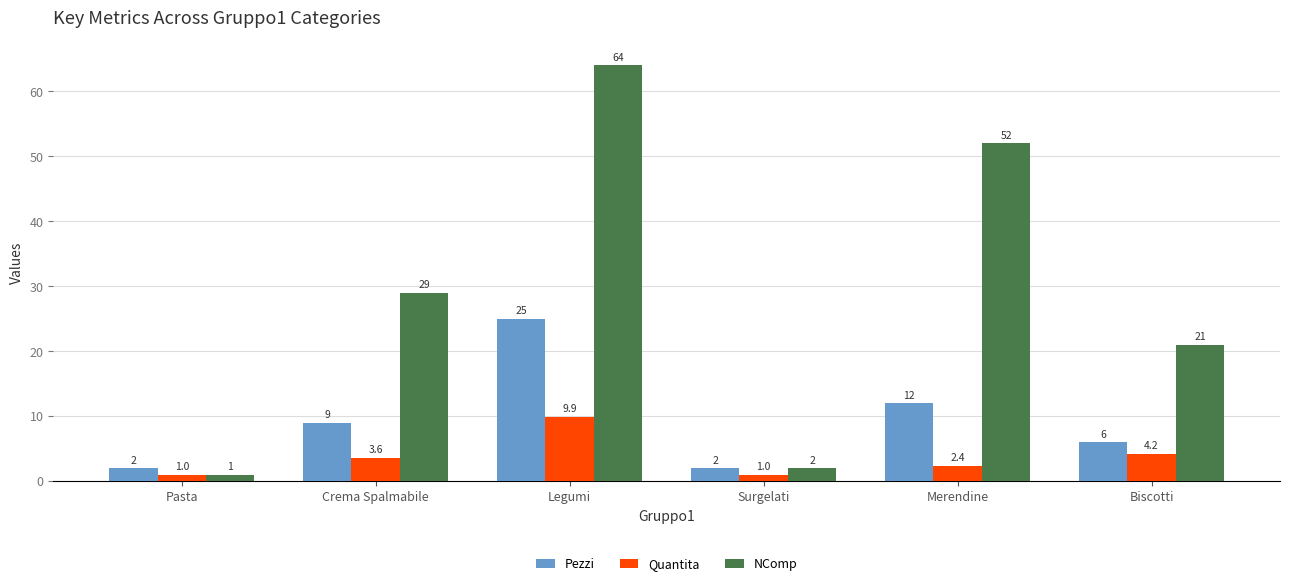

True or false: NComp has a value of 8.4 at Biscotti.

False